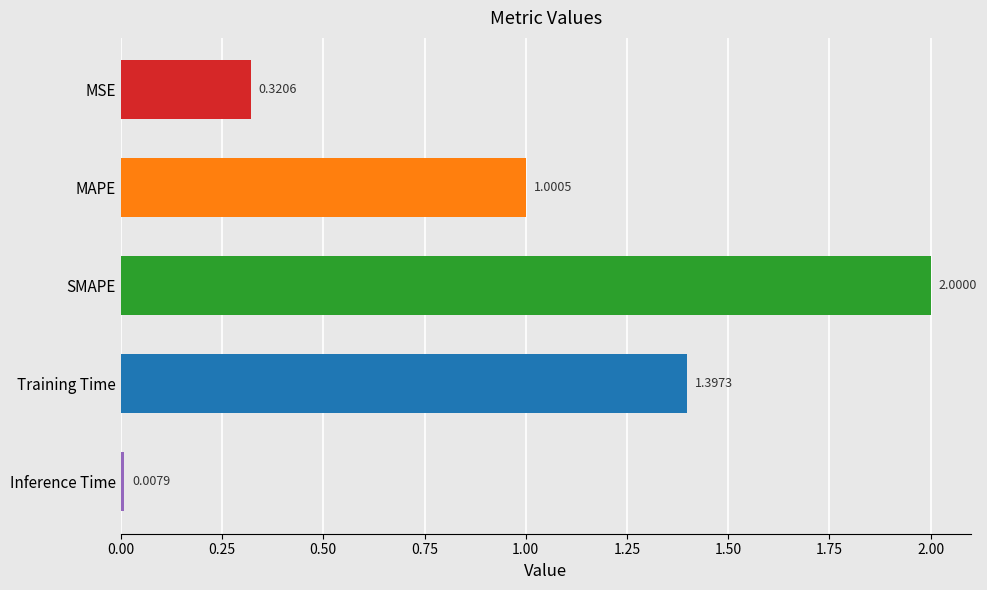

What is the difference between the maximum and minimum values?

2.0